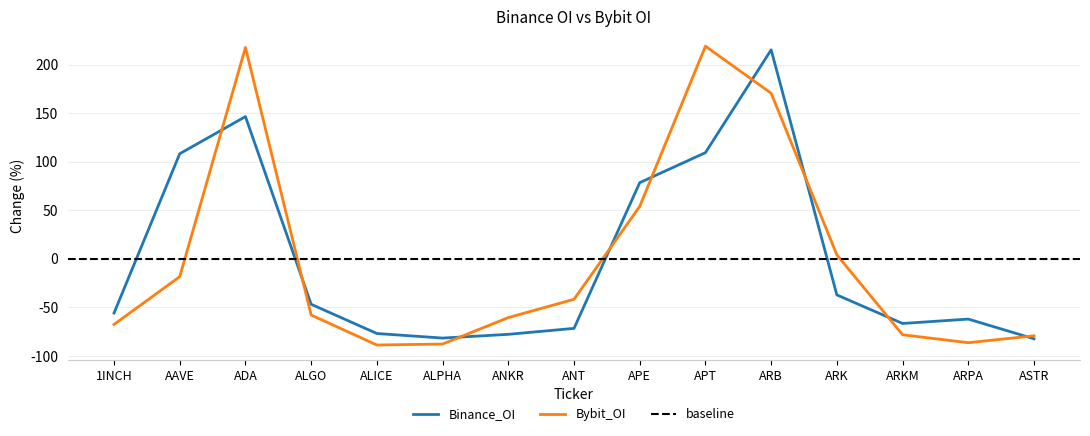

Does the chart display data point markers on the line(s)?

No